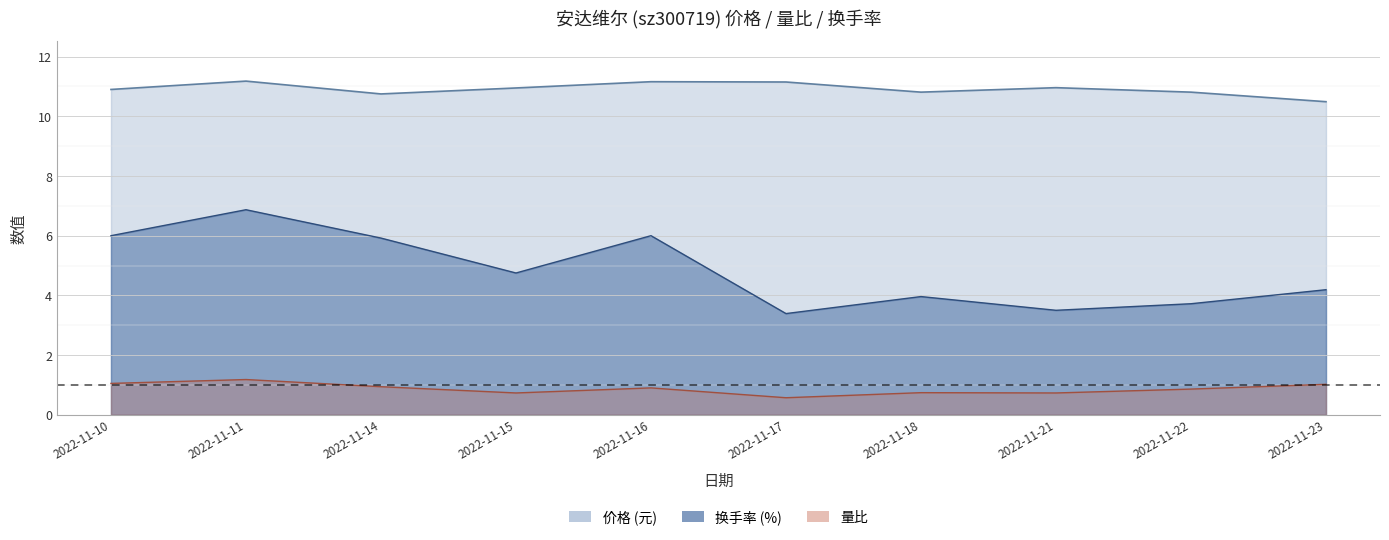

What is the difference between the second highest and minimum values in the 换手率 series?

2.6